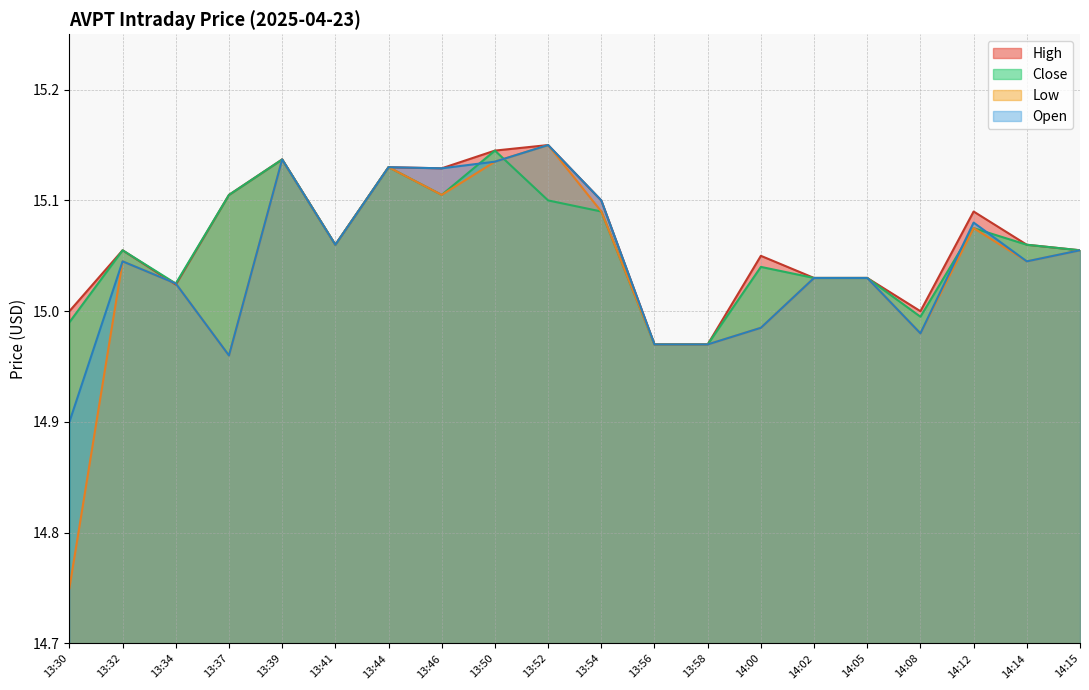

List the series in order of their overall mean, lowest first.

Low, Open, Close, High